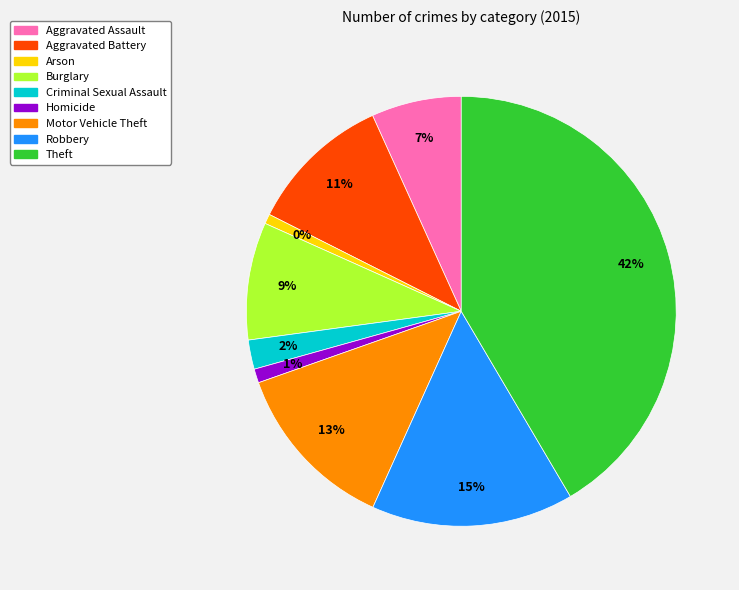

What is the total percentage of Homicide and Motor Vehicle Theft?

13.9%